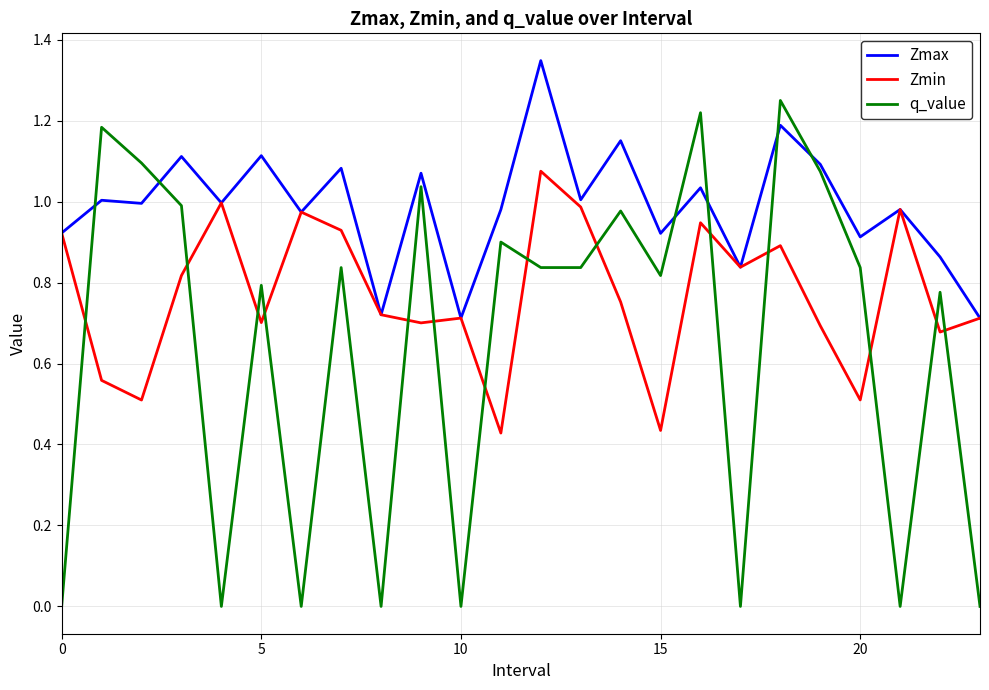

List the series in order of their overall mean, lowest first.

q_value, Zmin, Zmax